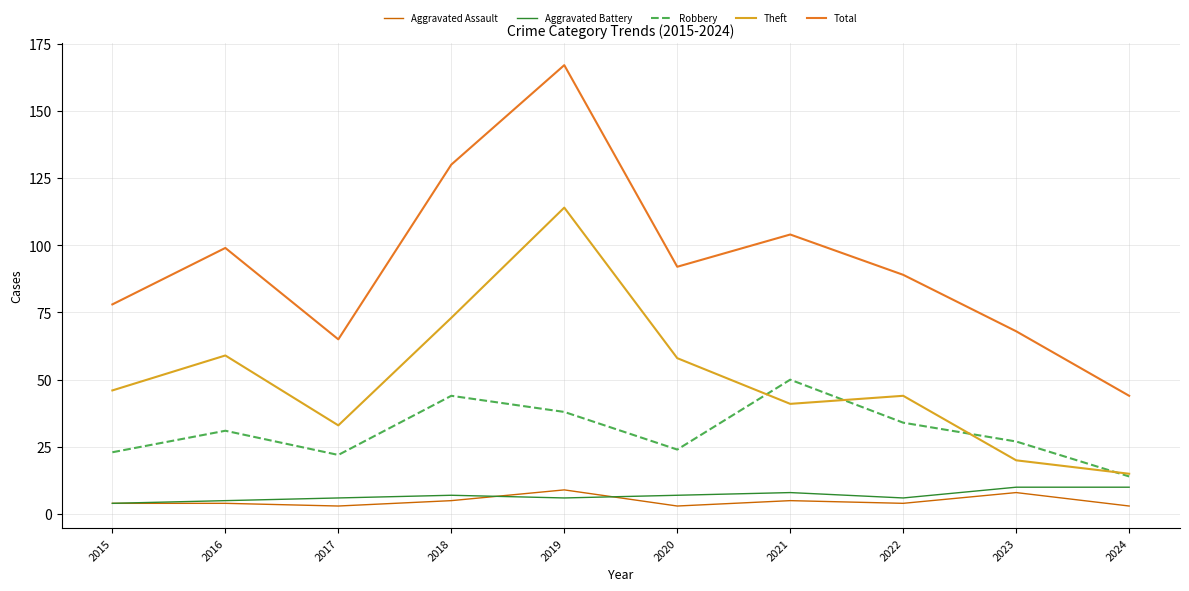

What is the difference between the highest and lowest values at 2019?

161